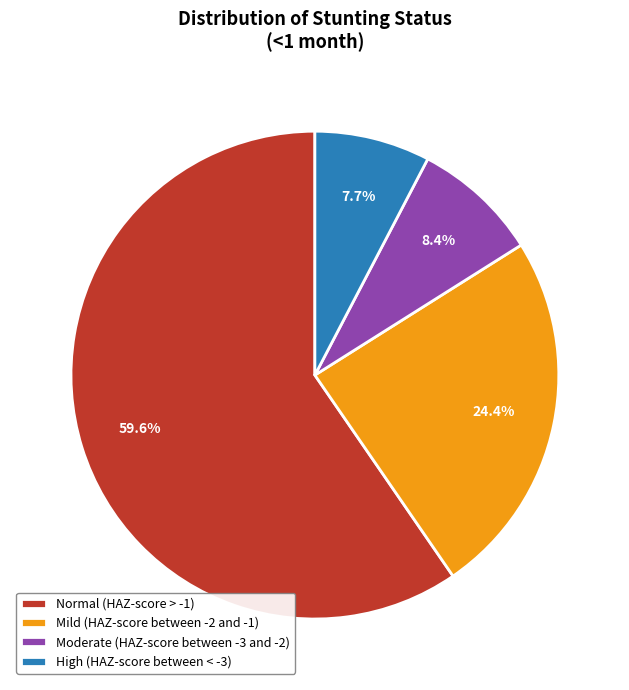

Which slice is the largest?

Normal (HAZ-score > -1)